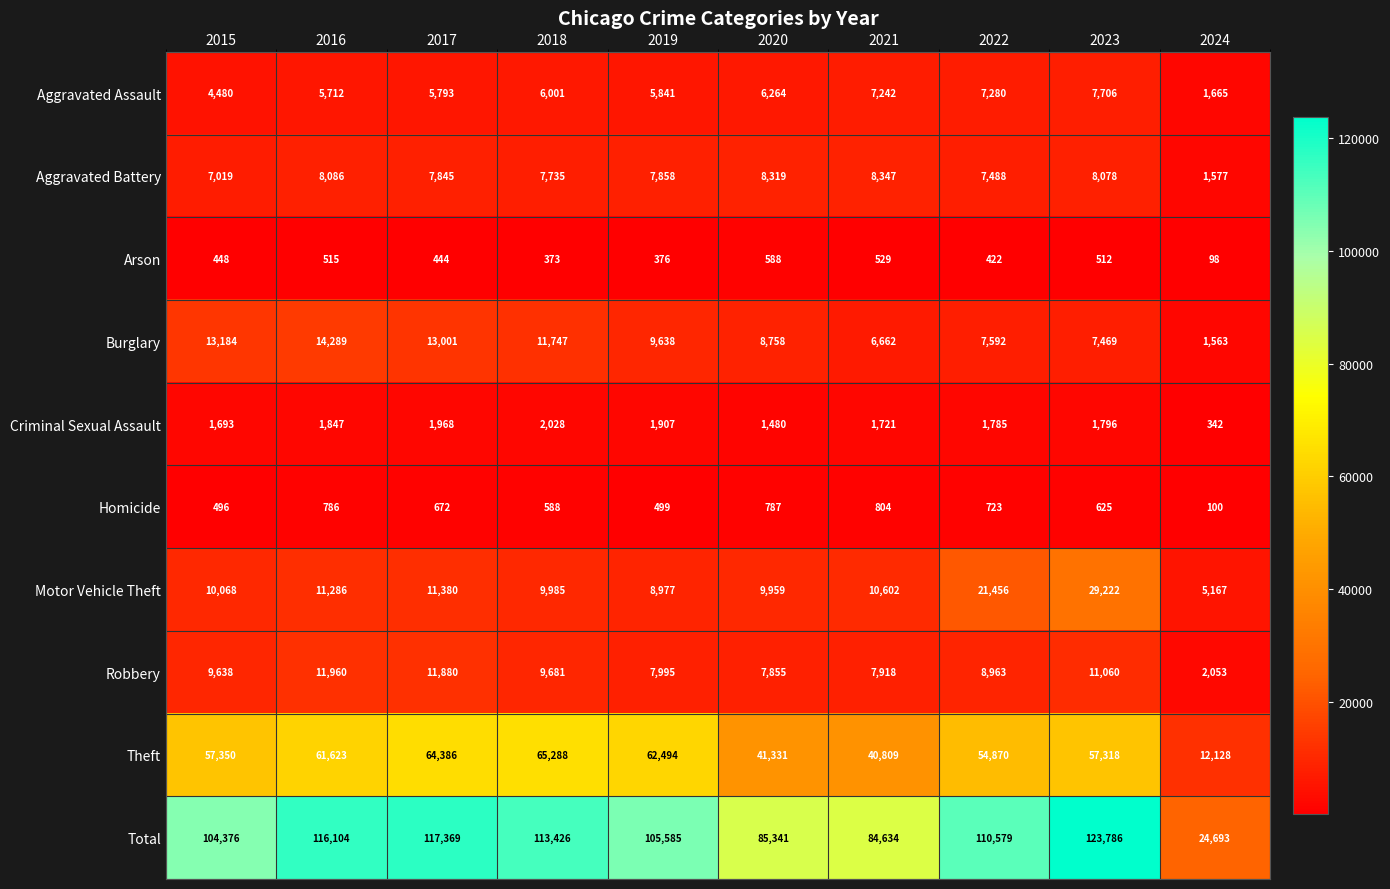

Which category has the lowest value across all series?

2024